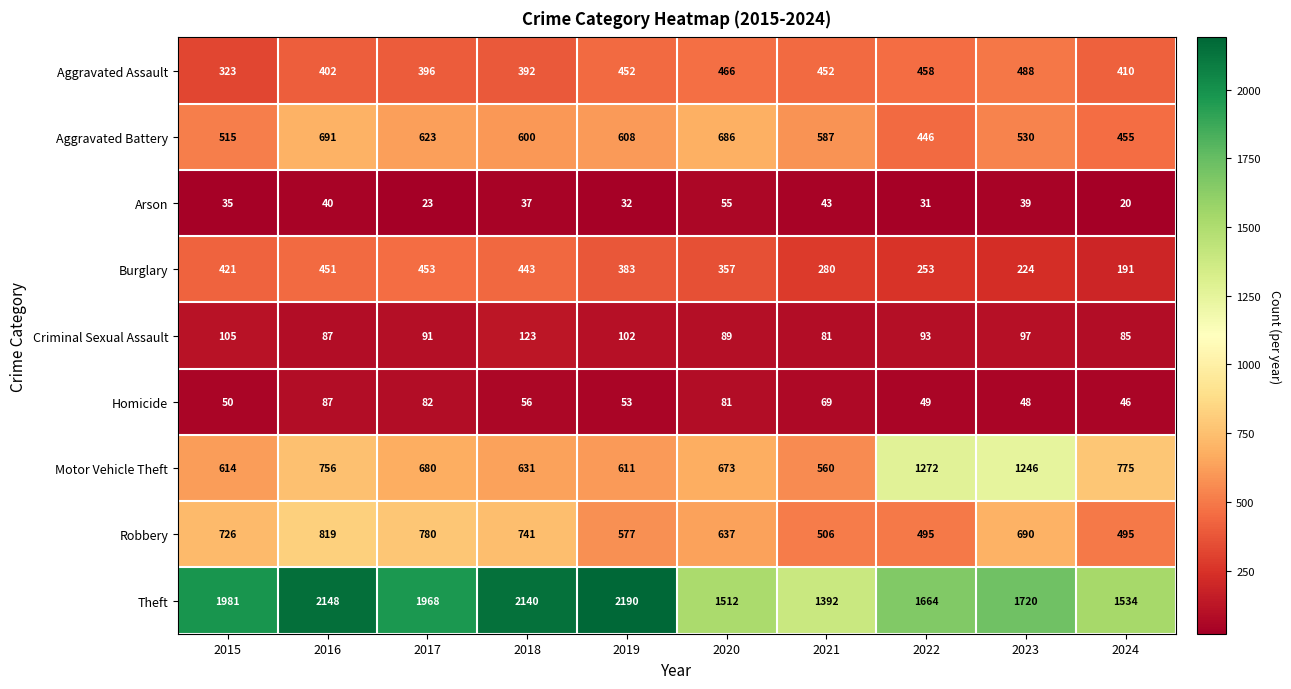

How many data points does each series have?

10